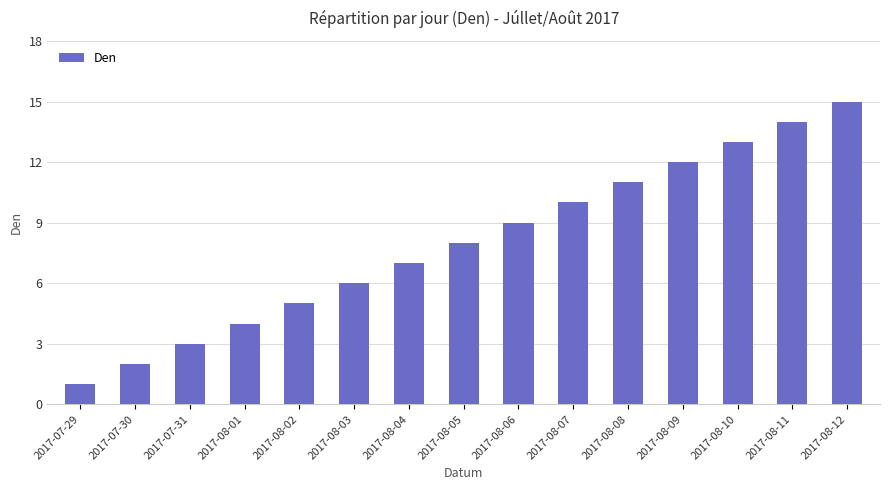

What is the greatest value displayed?

15